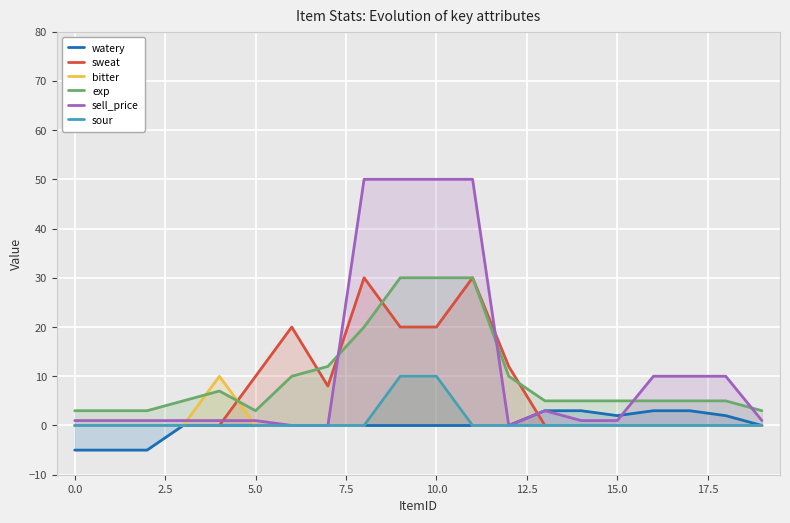

What are all the series names shown in the legend?

watery, sweat, bitter, exp, sell_price, sour